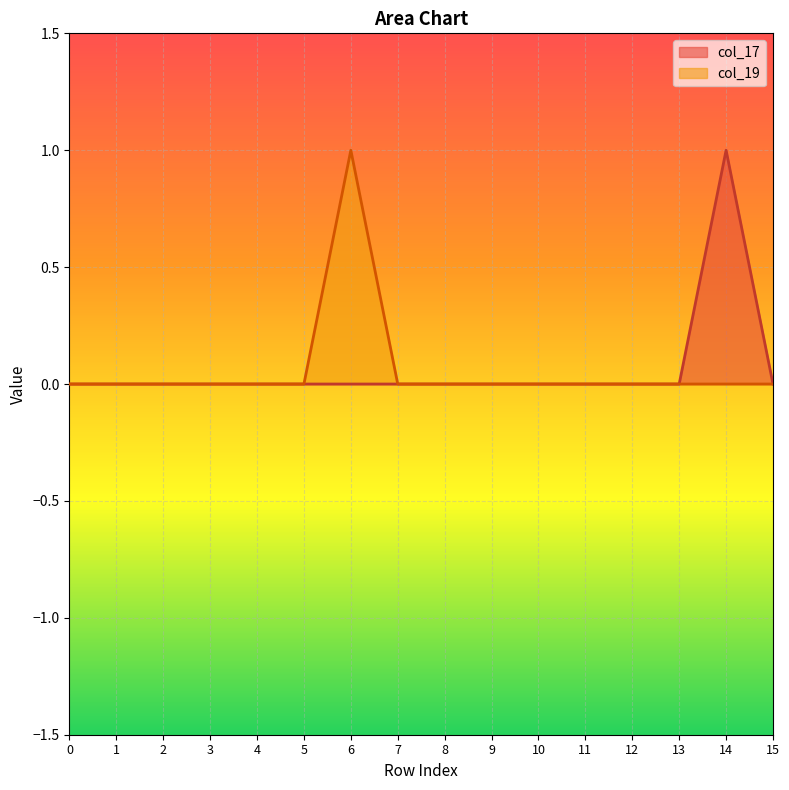

Reading left to right, what are all the values shown in this chart?

col_17: 0	0	0	0	0	0	0	0	0	0	0	0	0	0	1	0
col_19: 0	0	0	0	0	0	1	0	0	0	0	0	0	0	0	0